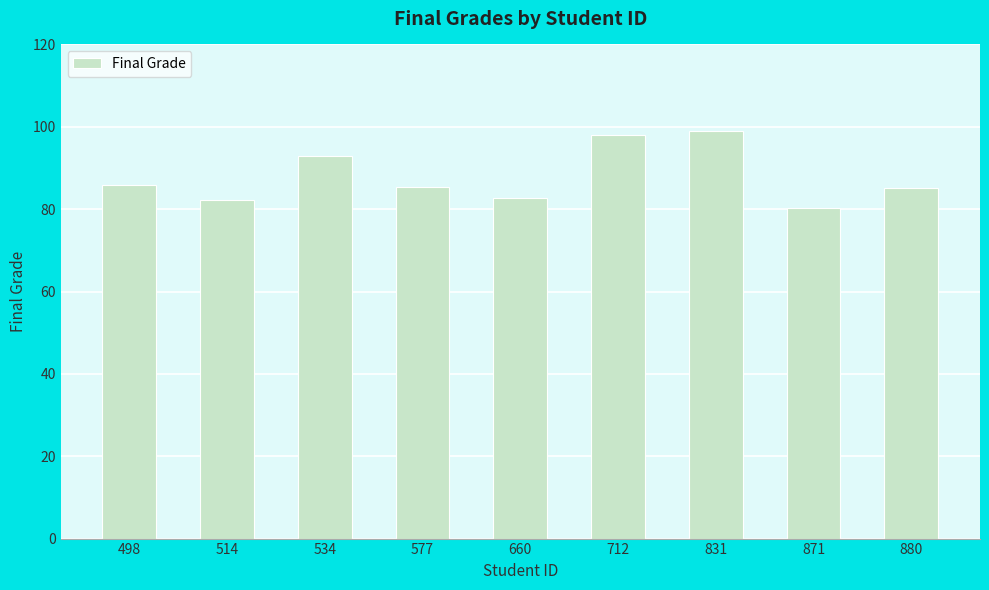

What is the value of the 6th bar from the left?

98.1